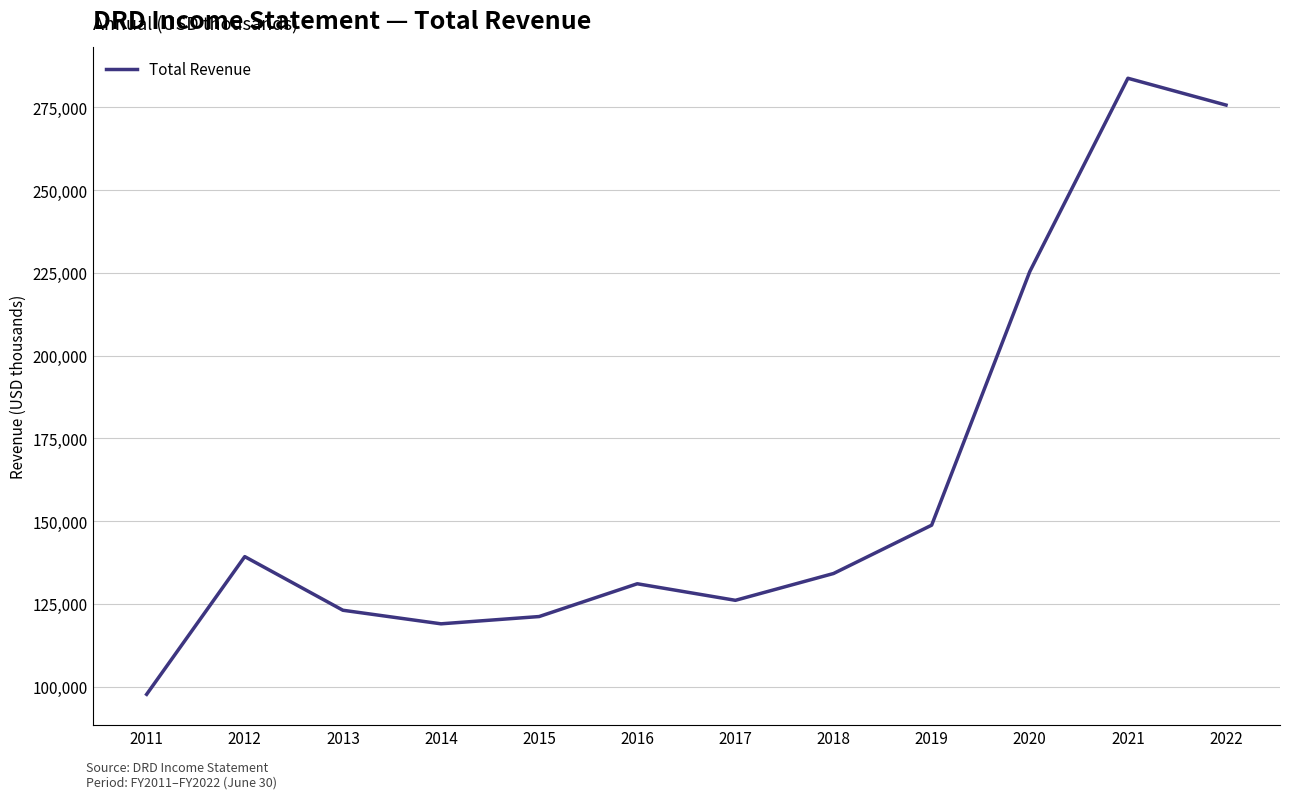

At which category does the chart reach its minimum across all series?

2011